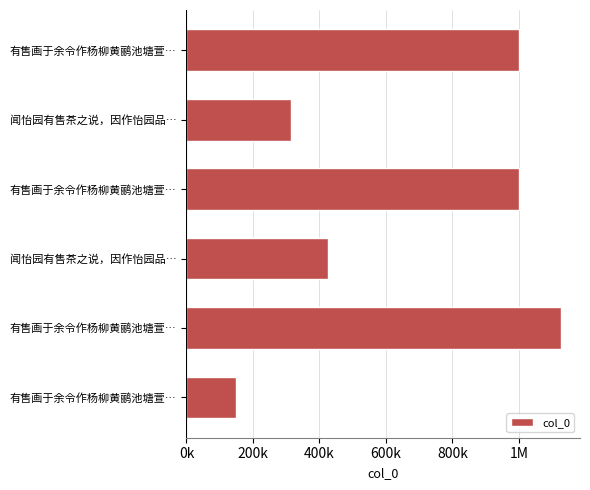

Are the bars horizontal?

Yes